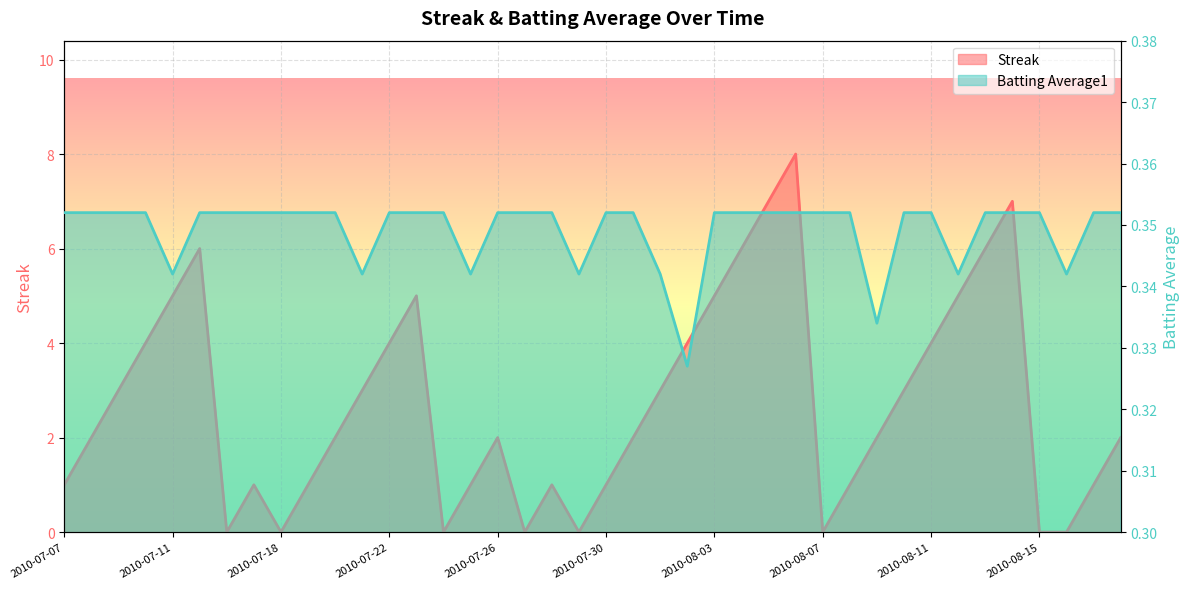

What is the sum of all Batting Average1 values?

14.0